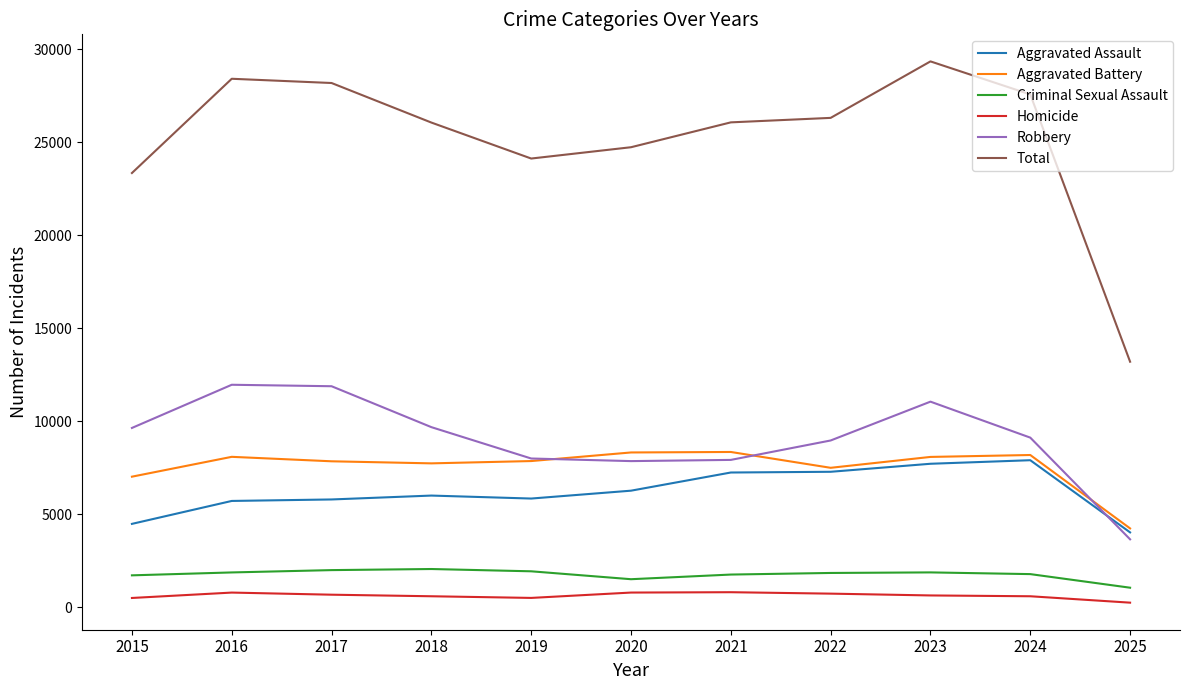

What are all the series names shown in the legend?

Aggravated Assault, Aggravated Battery, Criminal Sexual Assault, Homicide, Robbery, Total